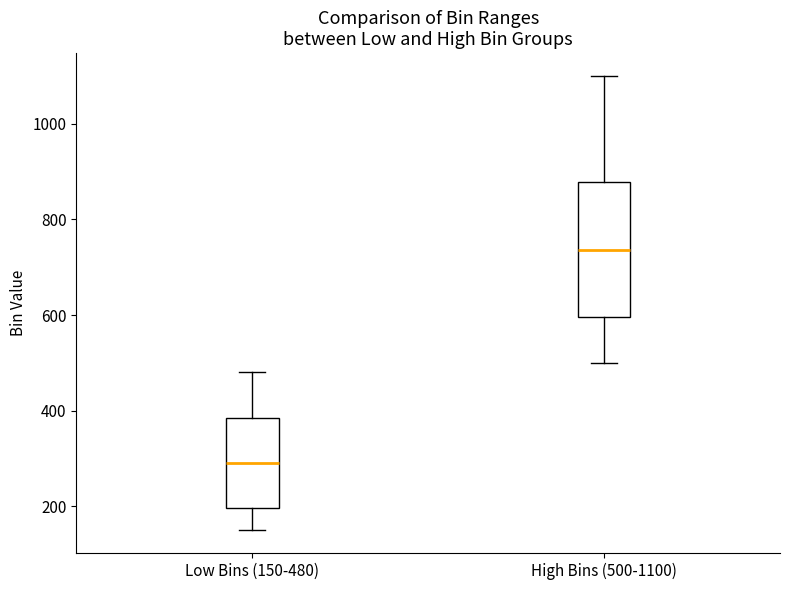

Reading left to right, transcribe this box plot: for each box, give where its median line is, the range the box spans, and where its two whiskers end, as read against the y-axis. The values are not printed on the chart, so give them approximately, as read against the axis.

Low Bins (150-480): median 300, box 200 to 380, whiskers 160 to 480
High Bins (500-1100): median 740, box 600 to 880, whiskers 500 to 1100